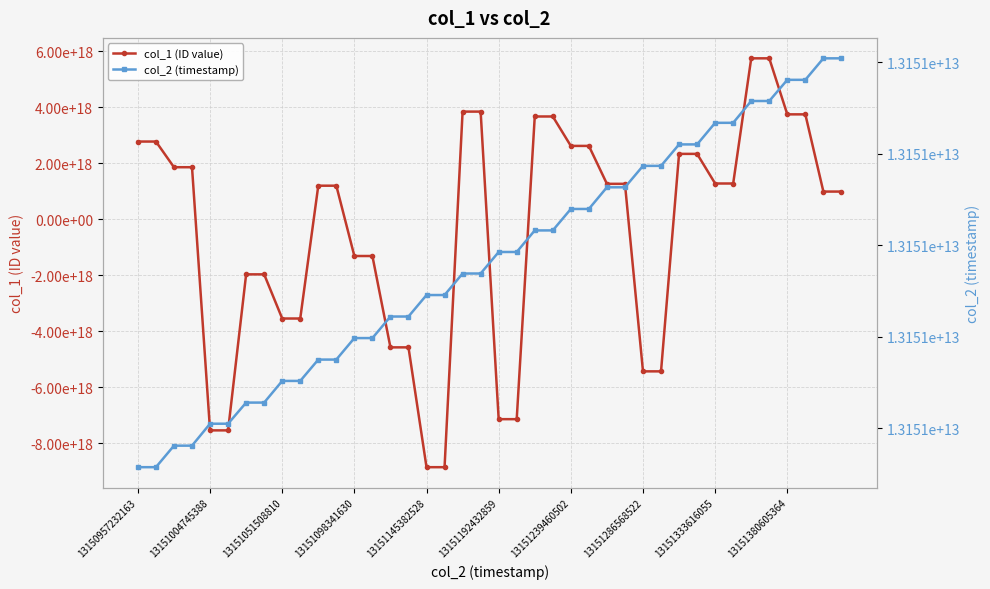

True or false: col_1 (ID value) has a value of -1311559753324816384 at 13.

True